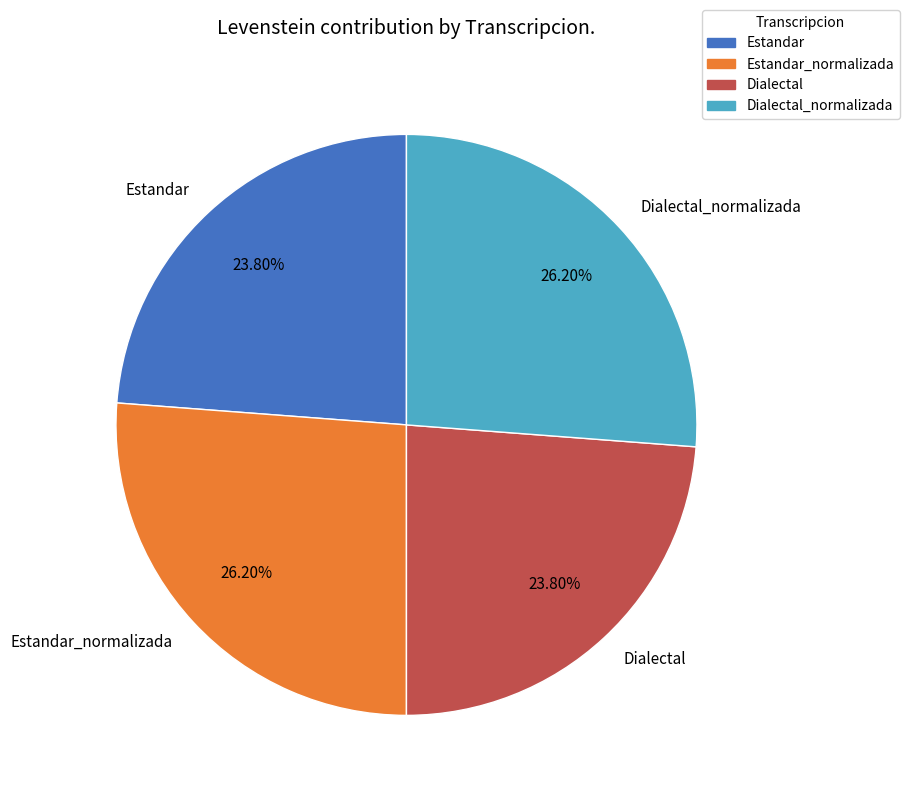

Between Dialectal_normalizada and Estandar, which is larger?

Dialectal_normalizada